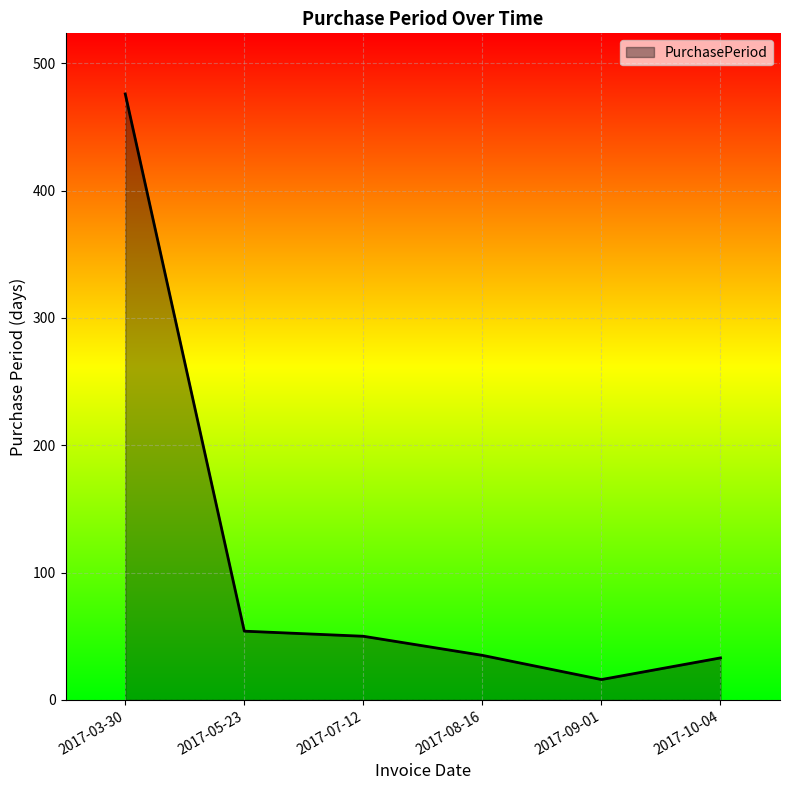

At which category does the chart reach its peak across all series?

2017-03-30